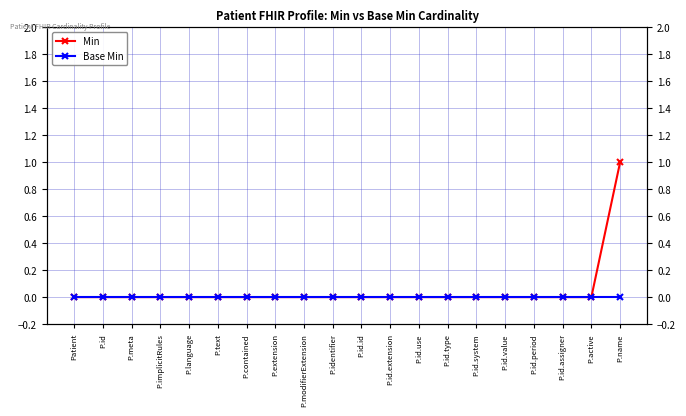

Which label corresponds to the smallest value in the chart?

Patient